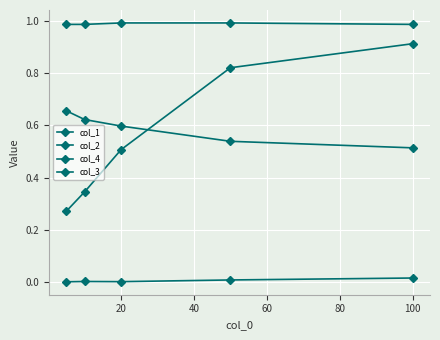

Which series has the largest total across all categories?

col_3